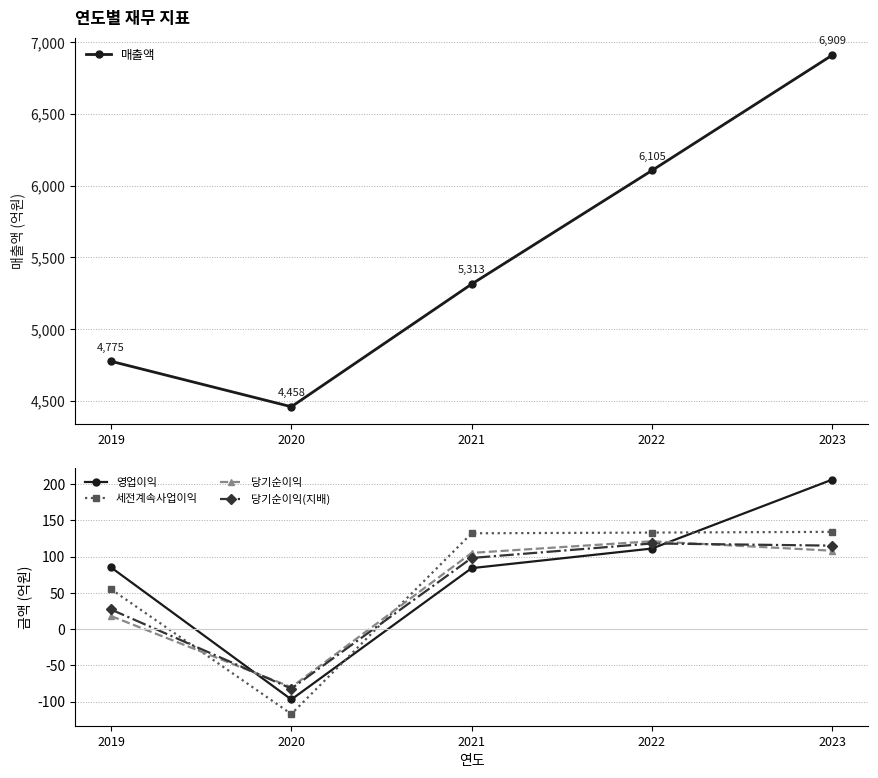

Where is 당기순이익 nearest to the value 20?

2019